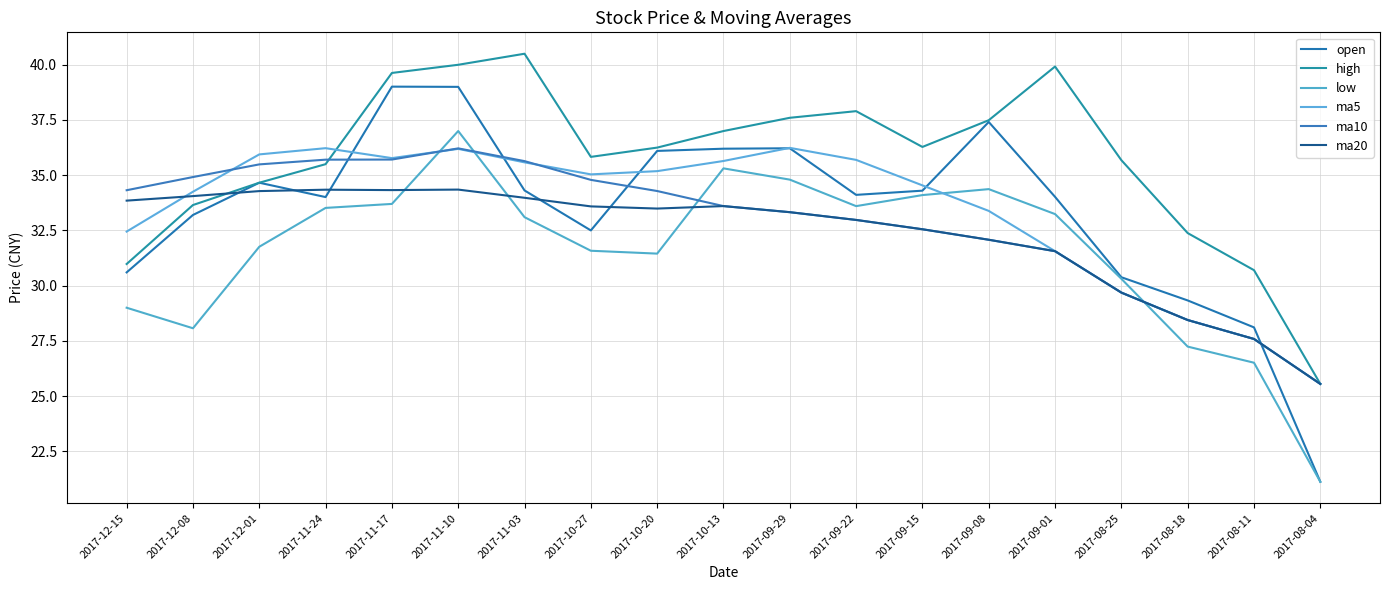

Which label corresponds to the largest value in the chart?

2017-11-03